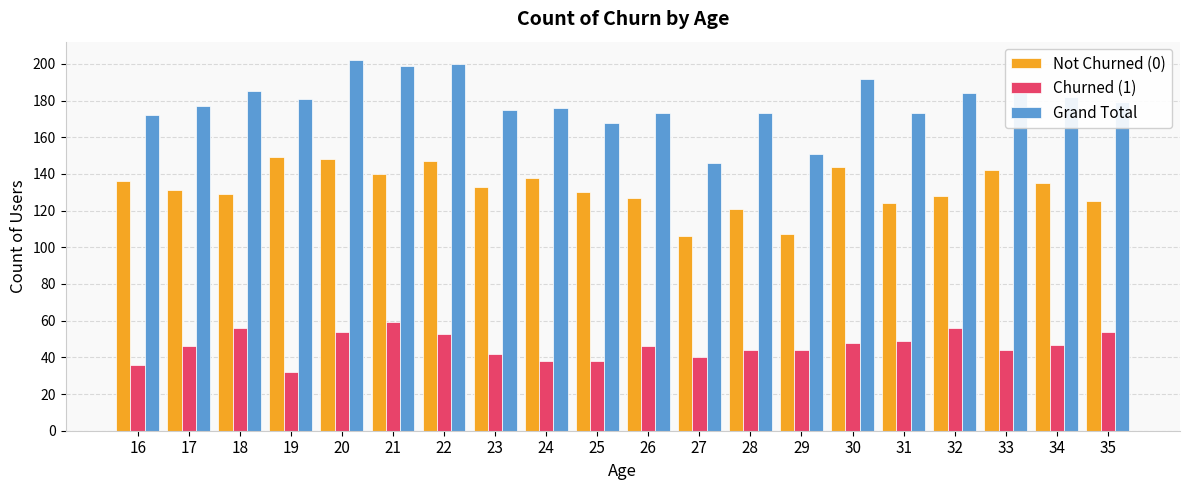

Rank the series by their average value, from lowest to highest.

Churned (1), Not Churned (0), Grand Total